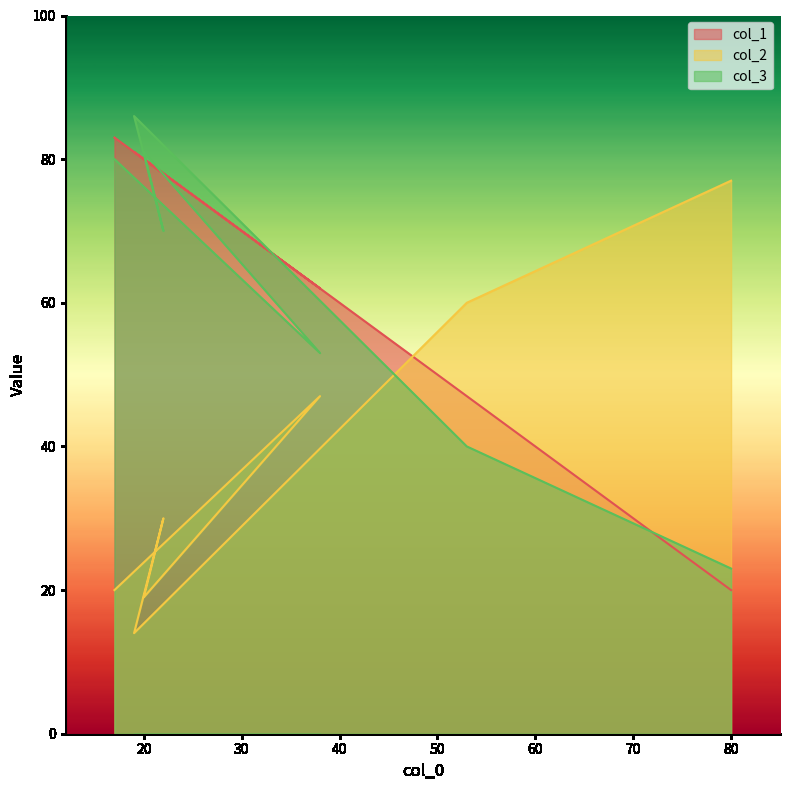

The col_2 series shows 6 at 20. True or false?

False